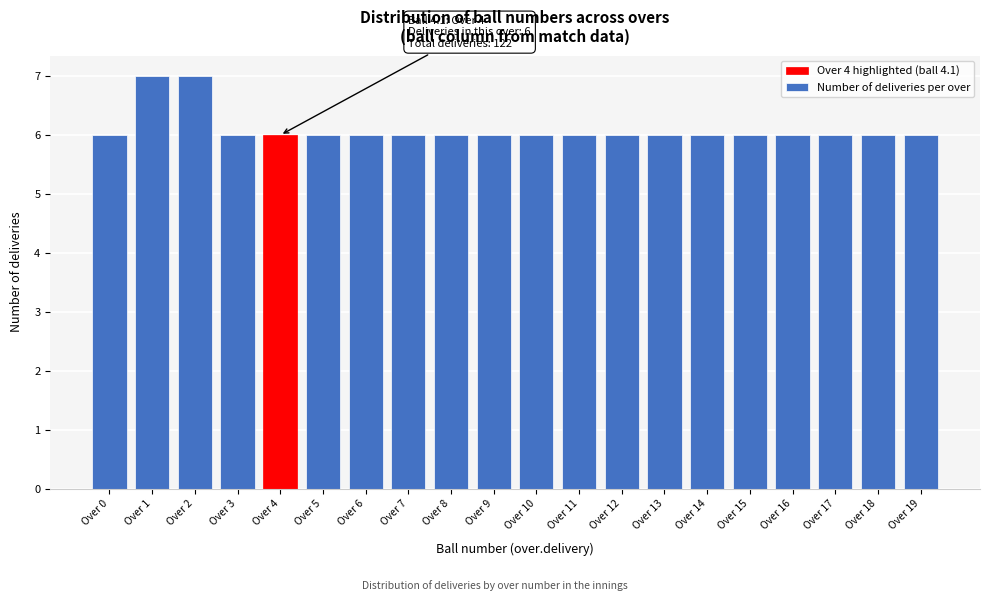

Reading right to left, what are all the values shown in this chart?

6	6	6	6	6	6	6	6	6	6	6	6	6	6	6	6	6	7	7	6